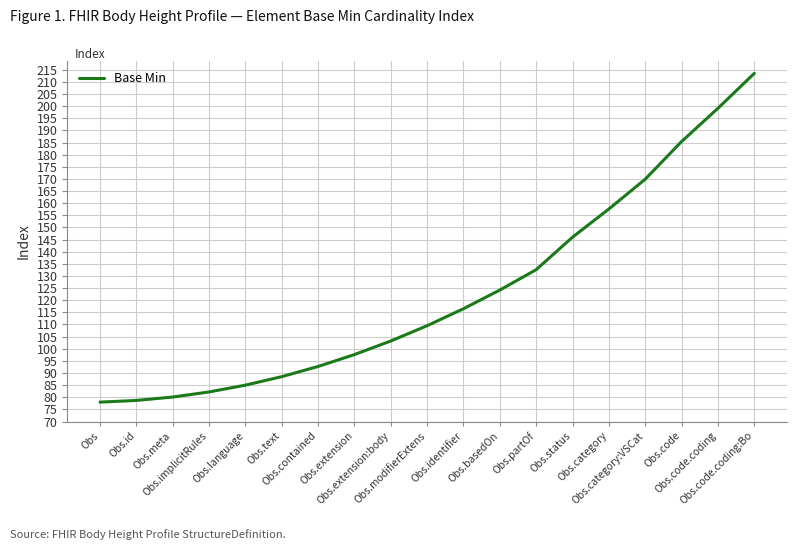

How many series are shown in this chart?

1